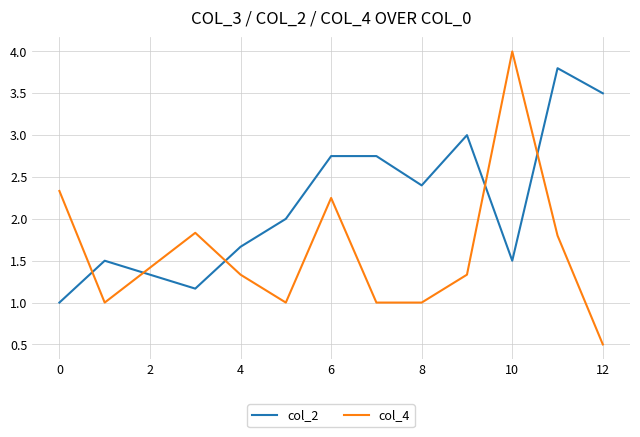

What is the highest value of the col_2 series?

3.8